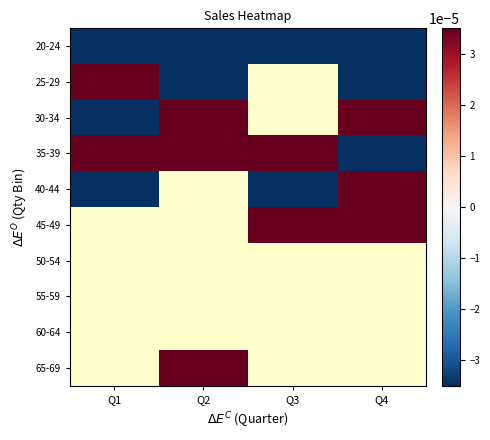

Rank the categories by 55-59 value from highest to lowest.

Q1, Q2, Q3, Q4